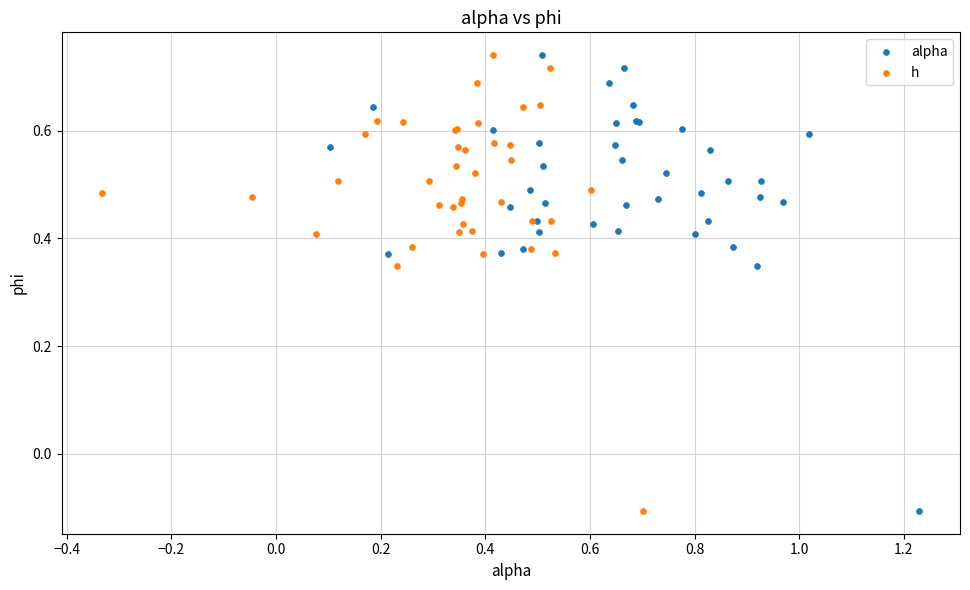

What are all the series names shown in the legend?

alpha, h